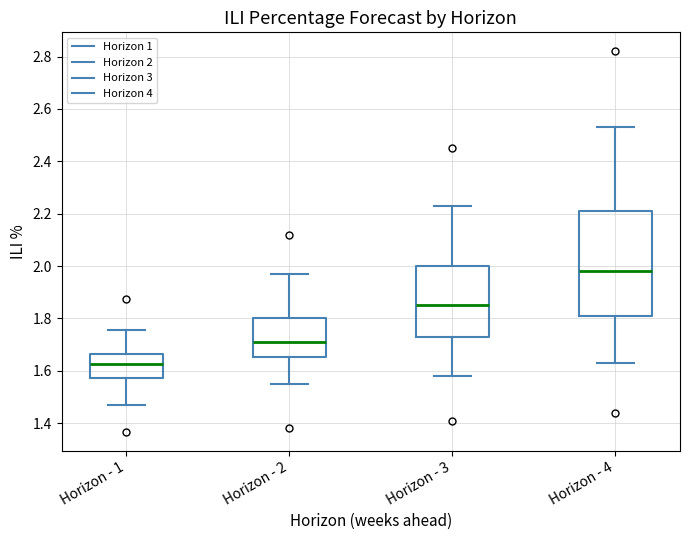

Reading left to right, read every box against the y-axis: the position of its median line, the range the box covers, and the ends of its whiskers. The values are not printed on the chart, so give them approximately, as read against the axis.

Horizon - 1: median 1.62, box 1.58 to 1.66, whiskers 1.48 to 1.76
Horizon - 2: median 1.72, box 1.66 to 1.80, whiskers 1.56 to 1.98
Horizon - 3: median 1.86, box 1.74 to 2.00, whiskers 1.58 to 2.24
Horizon - 4: median 1.98, box 1.82 to 2.22, whiskers 1.64 to 2.54